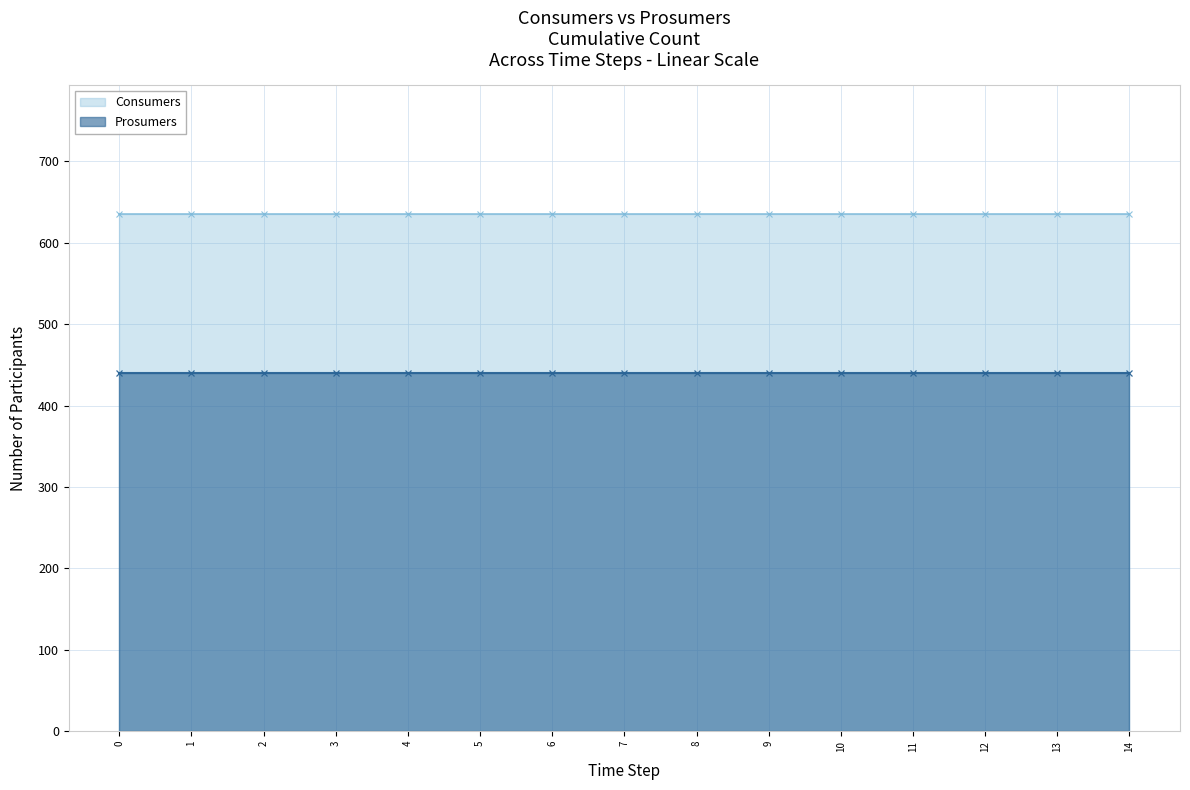

Is it true that Prosumers equals 573 at 5?

False